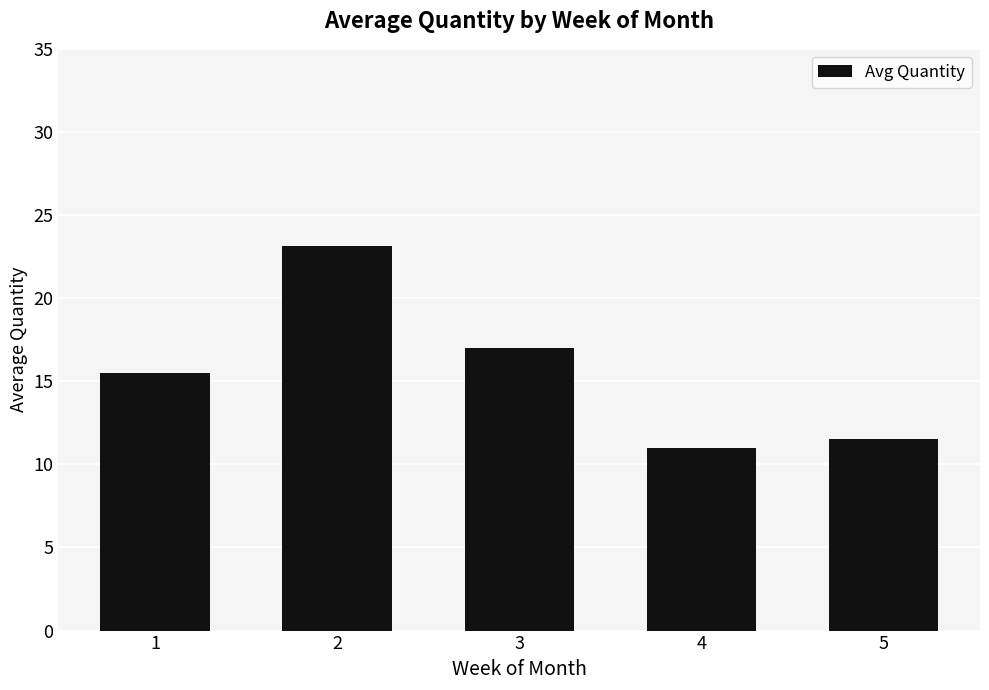

What is the difference between the second highest and minimum values?

6.0